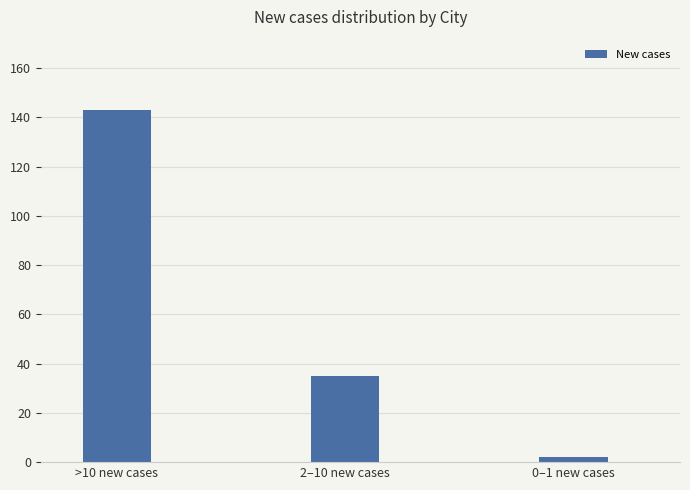

Rank the categories by value from lowest to highest.

0–1 new cases, 2–10 new cases, >10 new cases